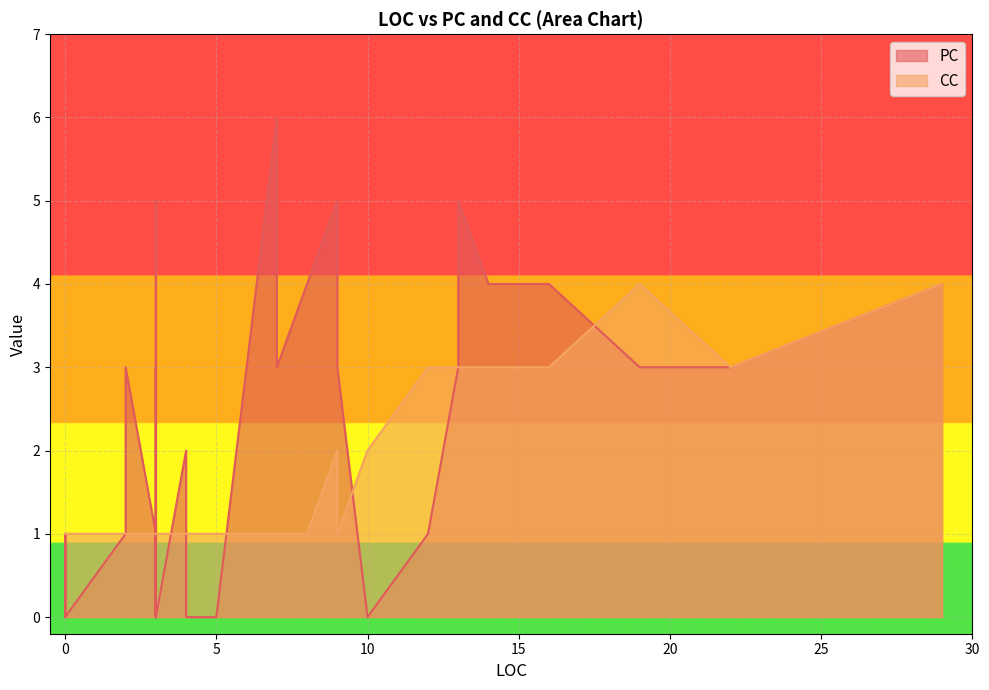

What is the difference between the second highest and minimum values in the CC series?

3